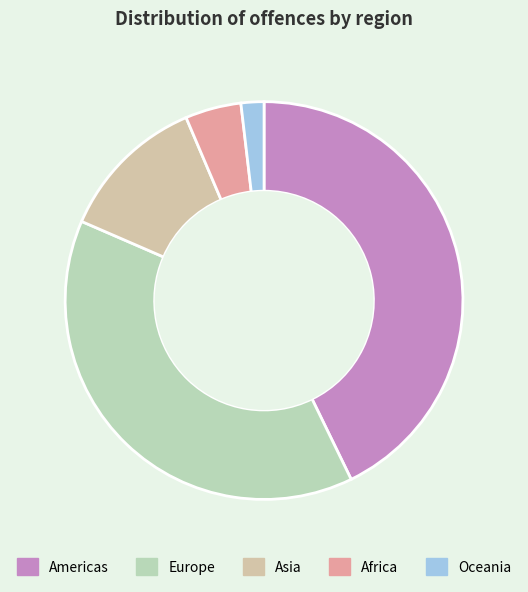

To the nearest percent, what is the difference between the Asia and Africa slice percentages?

8%